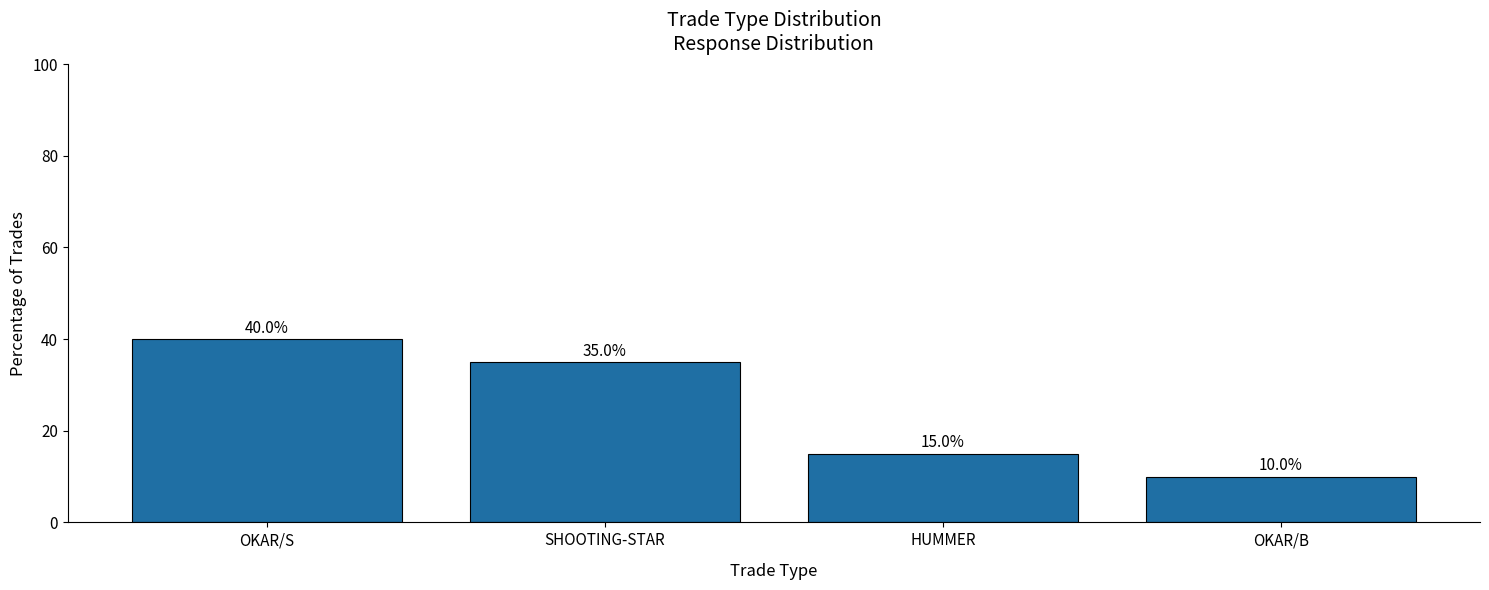

What is the label of the 4th bar from the left?

OKAR/B